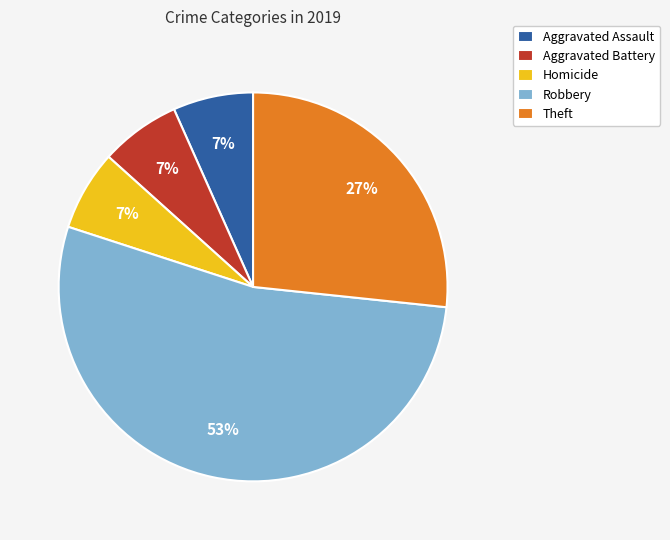

What is the largest slice in the pie chart?

Robbery